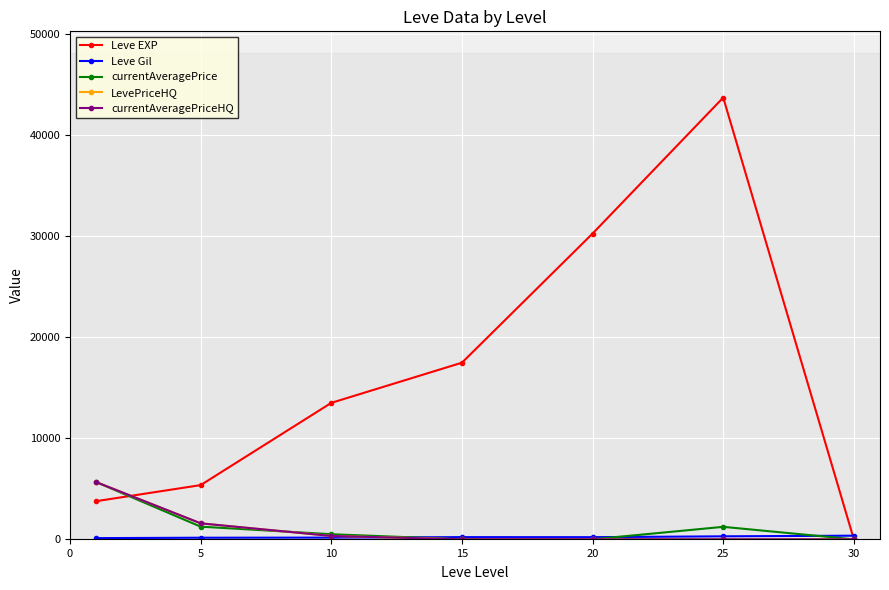

What is the difference between the second highest and second lowest values in the Leve Gil series?

138.3